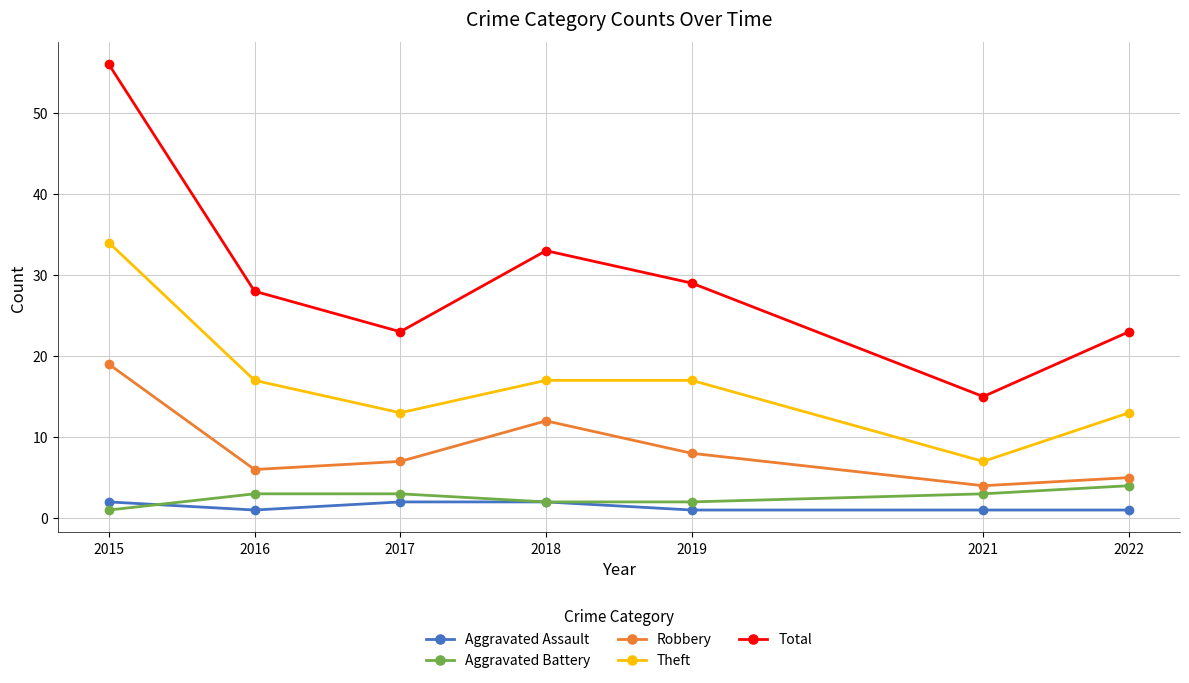

What is the lowest value of the Theft series?

7